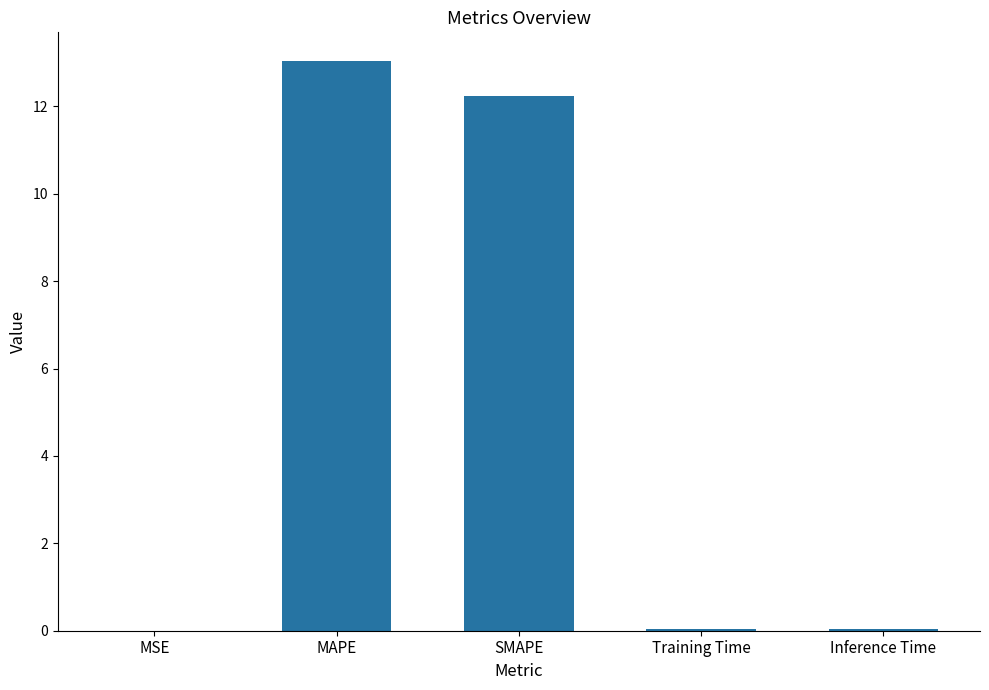

The value at Inference Time is 0.0. True or false?

True